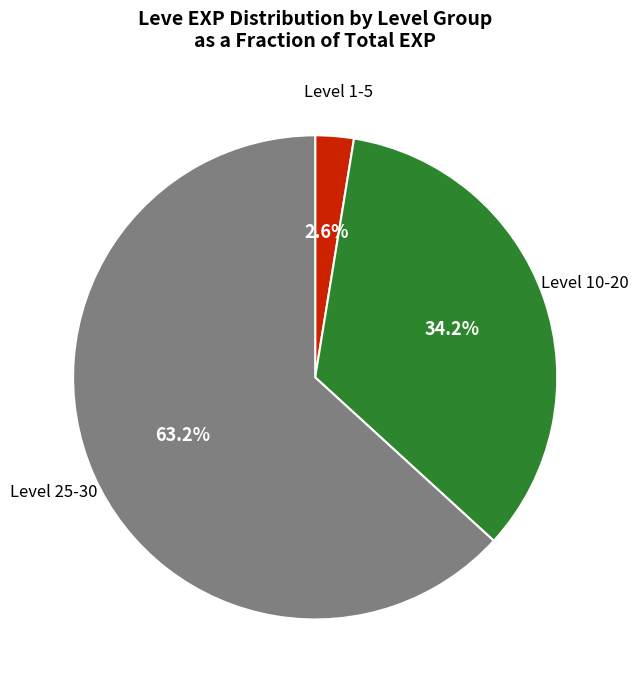

Is there any slice that represents more than half of the pie?

Yes